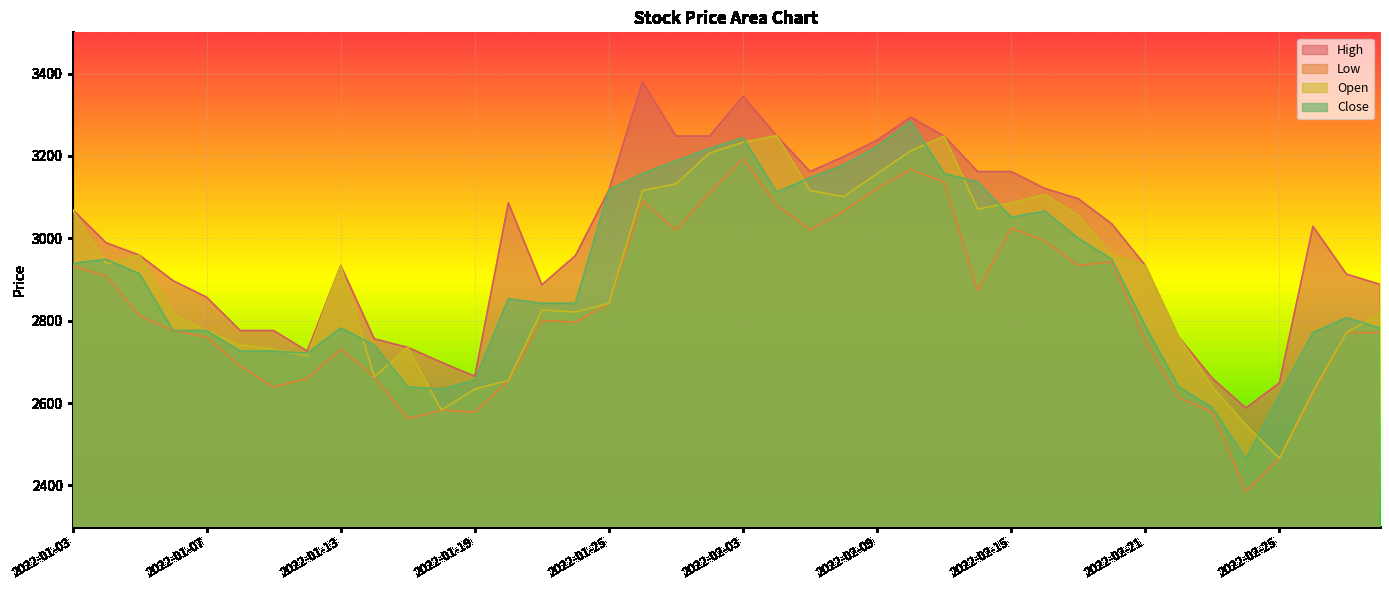

What are all the series names shown in the legend?

High, Low, Open, Close